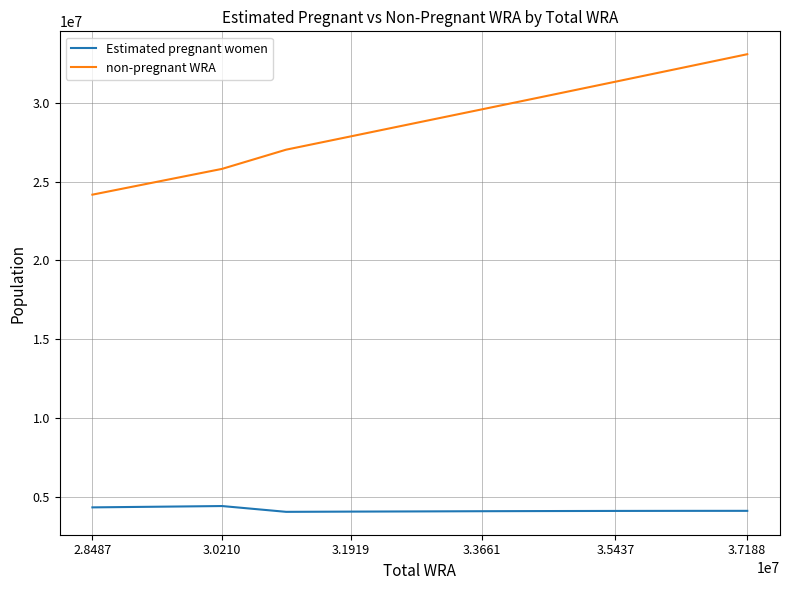

True or false: non-pregnant WRA and Estimated pregnant women cross at least once.

False